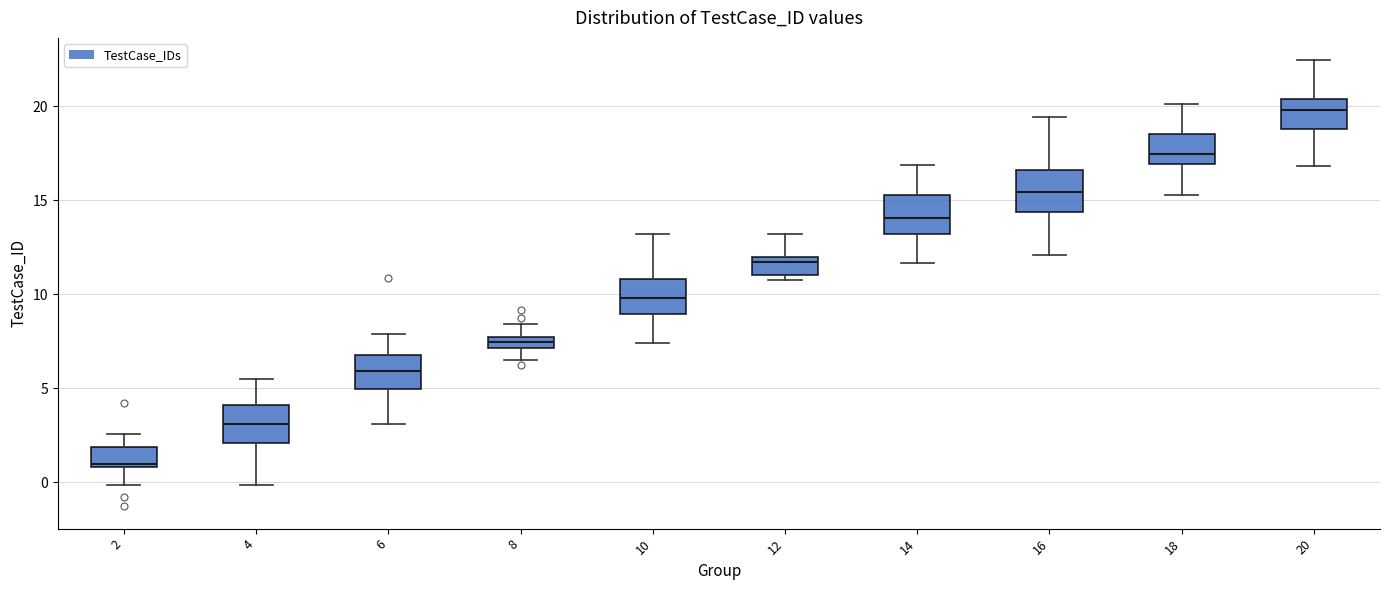

Which box's median line is the highest?

20